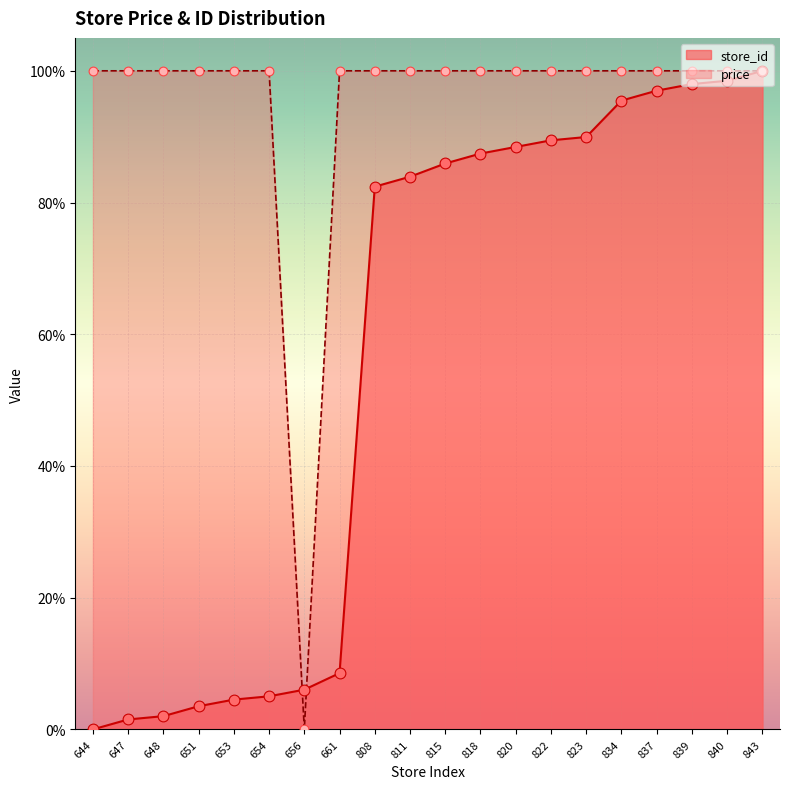

At how many categories does at least one series exceed 52?

19